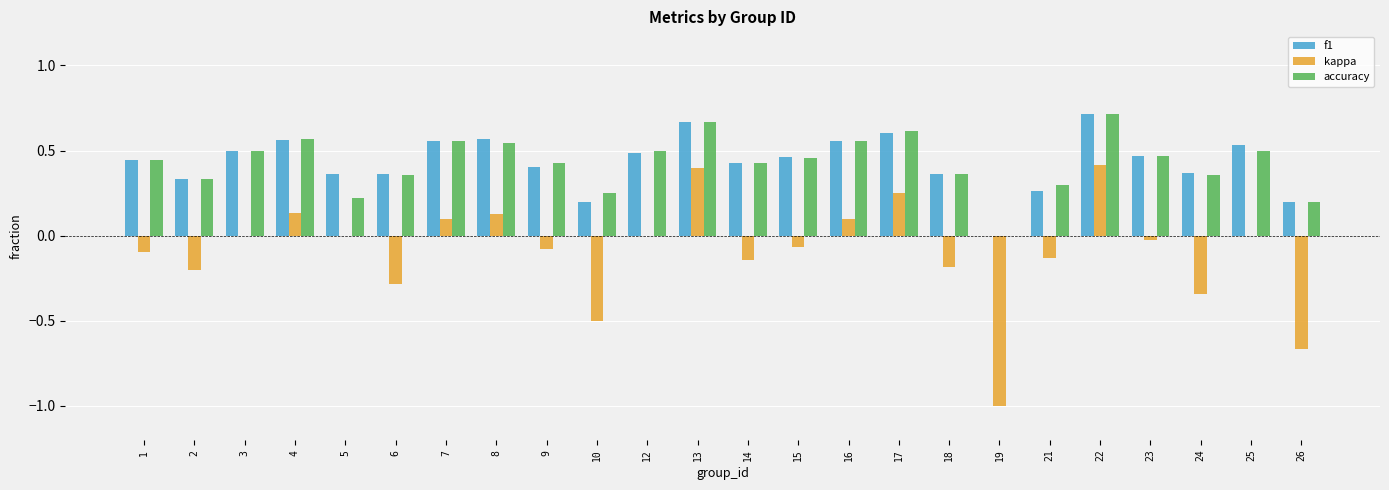

Between 9 and 17, which series saw the biggest shift?

kappa